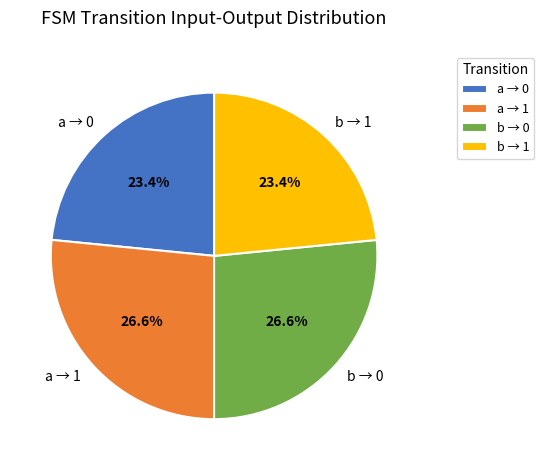

Approximately how many times larger is the value at b → 0 compared to a → 1?

1.0